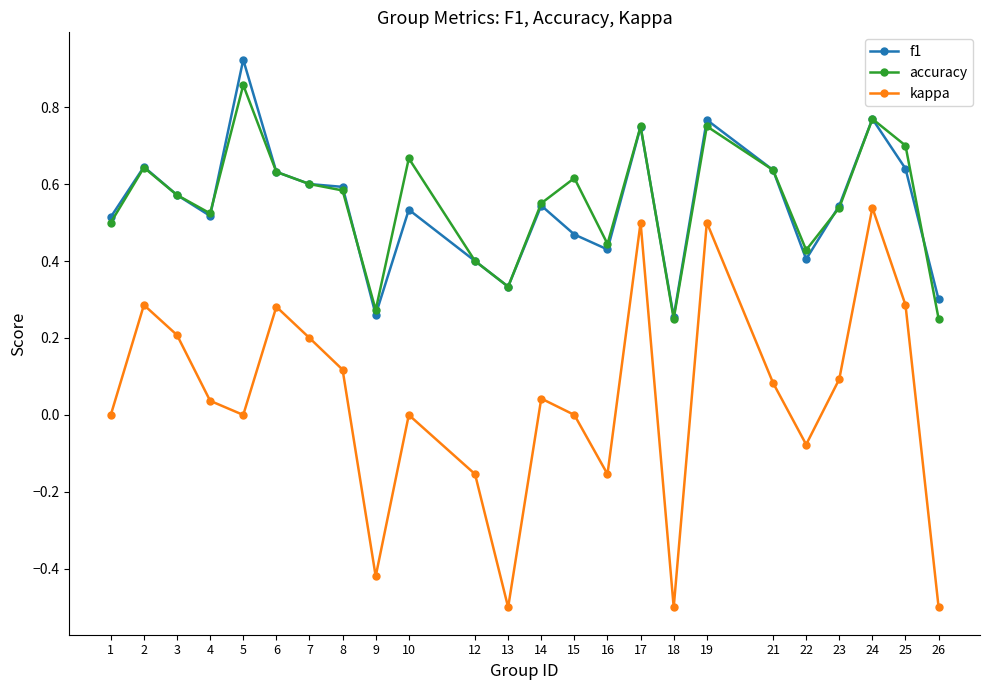

Which series has the widest spread of values?

kappa